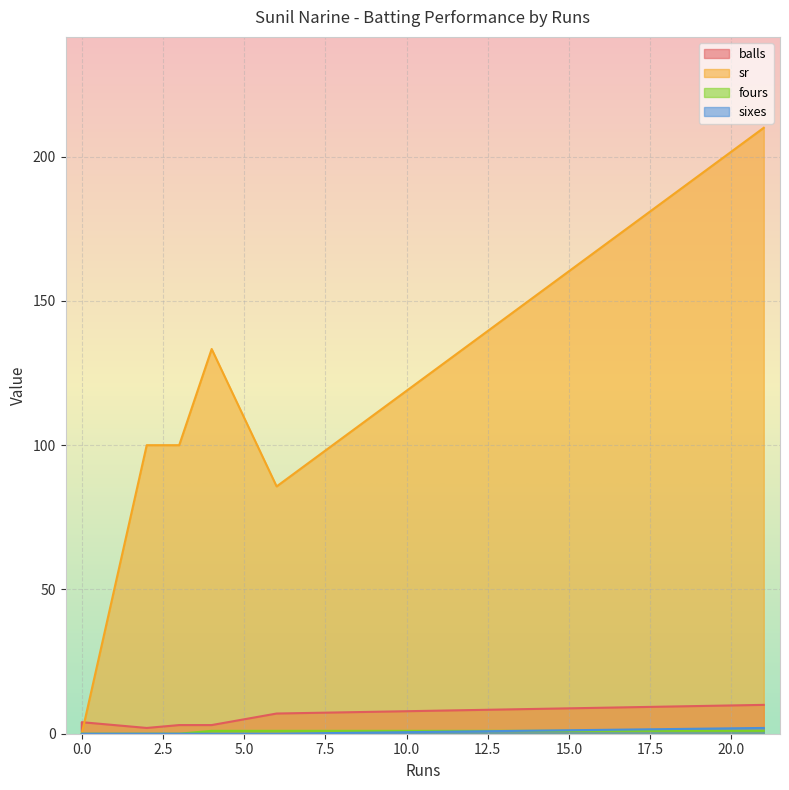

The balls series shows 7.0 at 6. True or false?

True